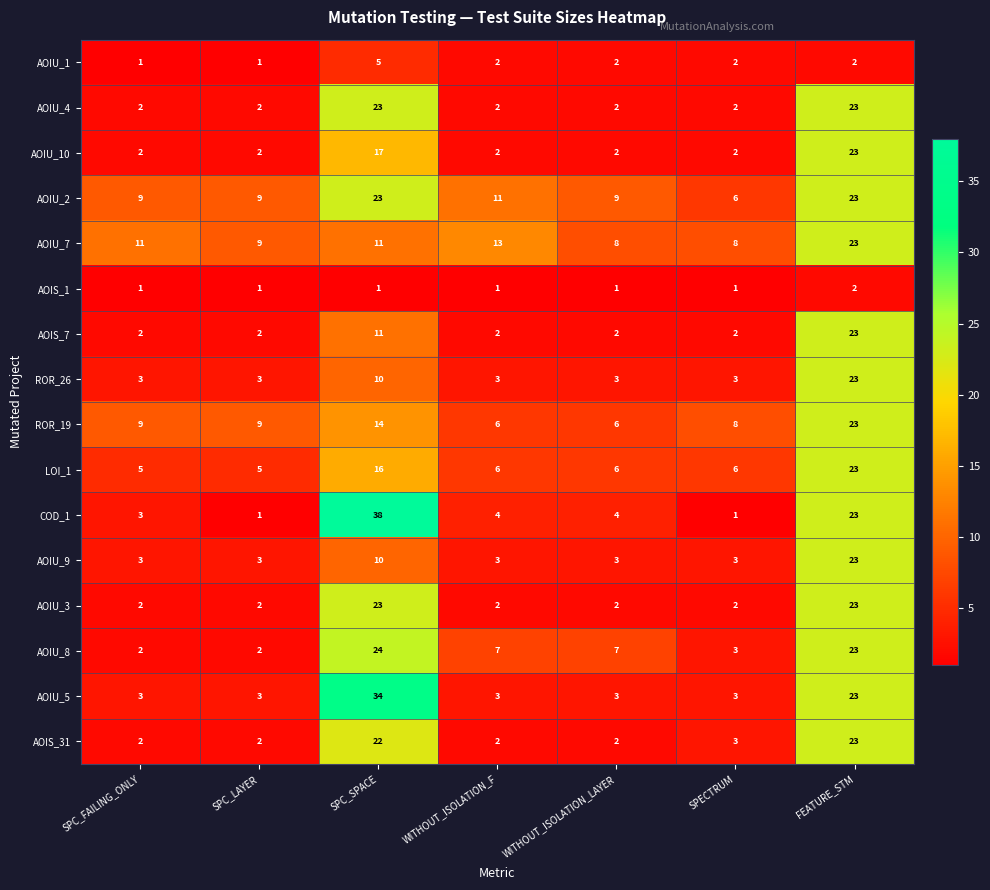

What is the total value across all series at WITHOUT_ISOLATION_F?

69